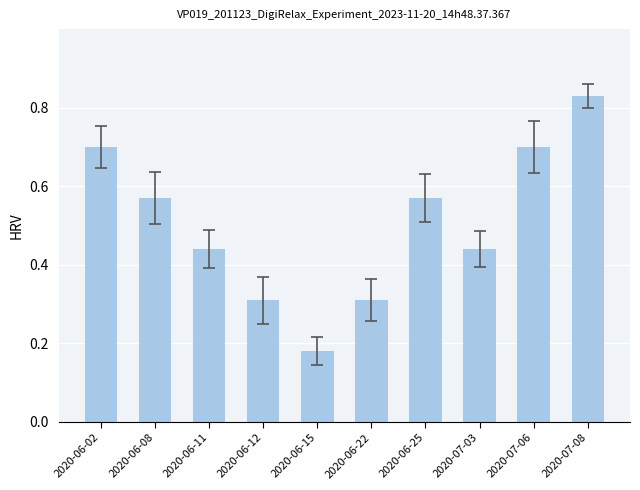

Are the bars horizontal?

No